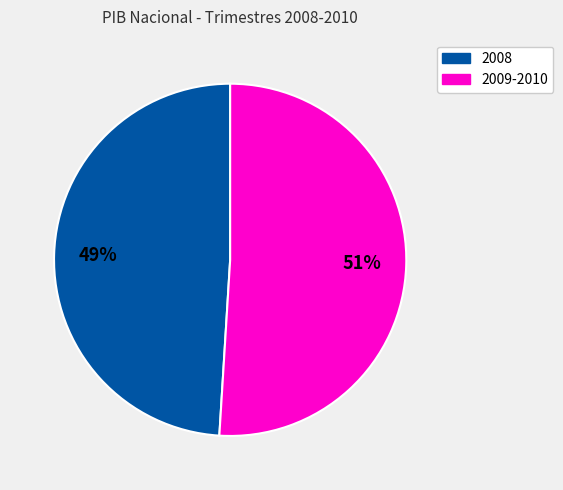

Count the number of slices in the pie.

2